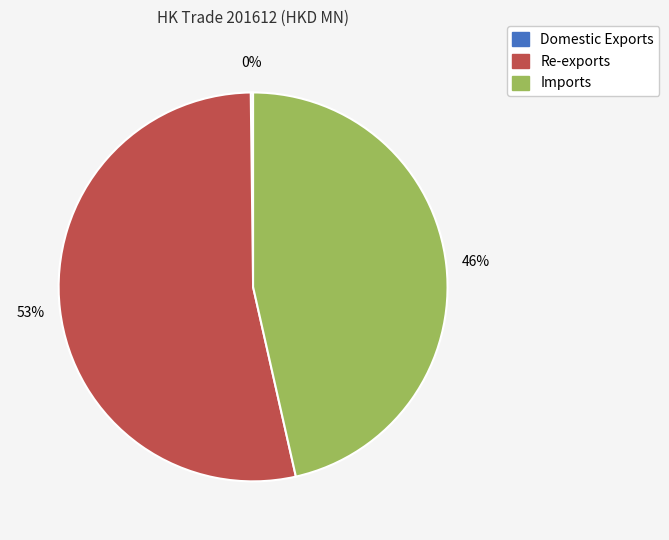

Between Re-exports and Imports, which is larger?

Re-exports